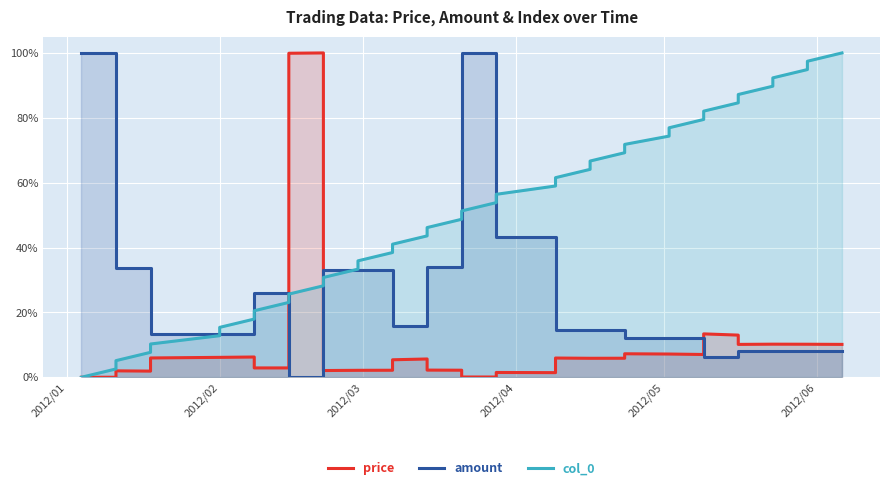

What is the difference between the maximum and minimum values in the price series?

1.0